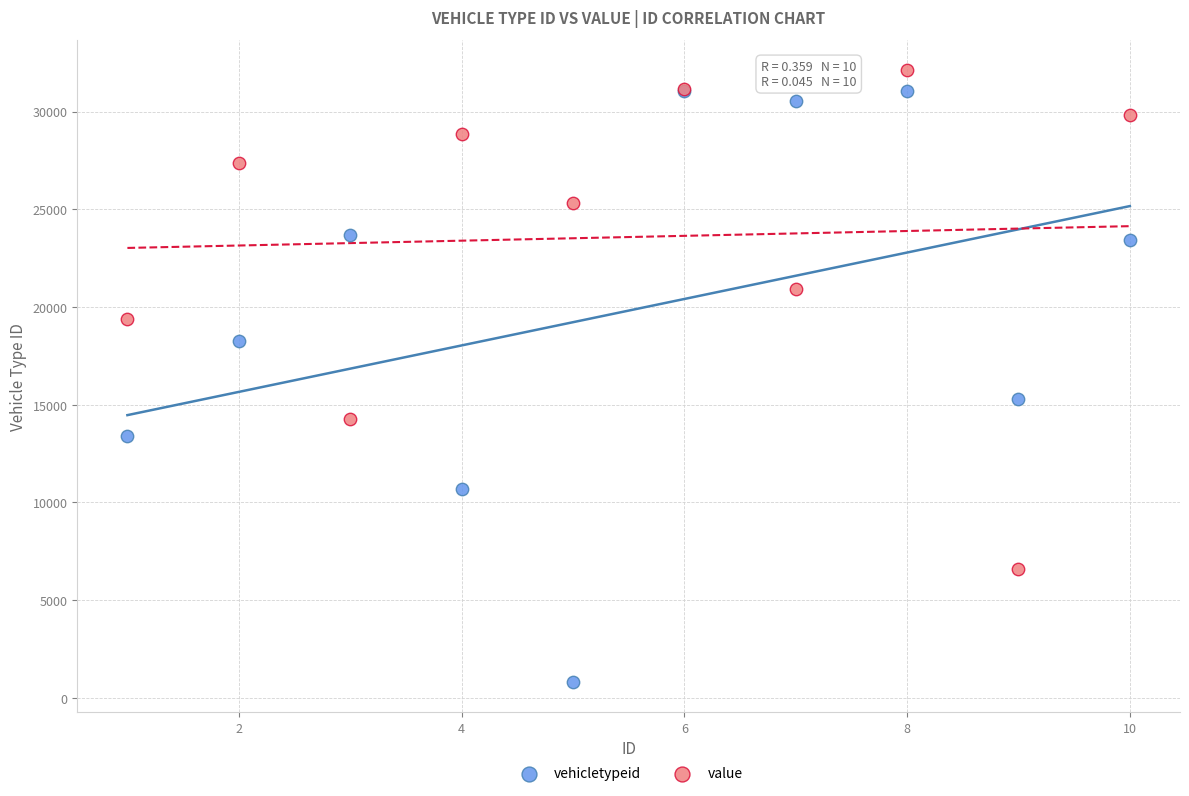

In the vehicletypeid series, what Y value is closest to 15954?

15271.0